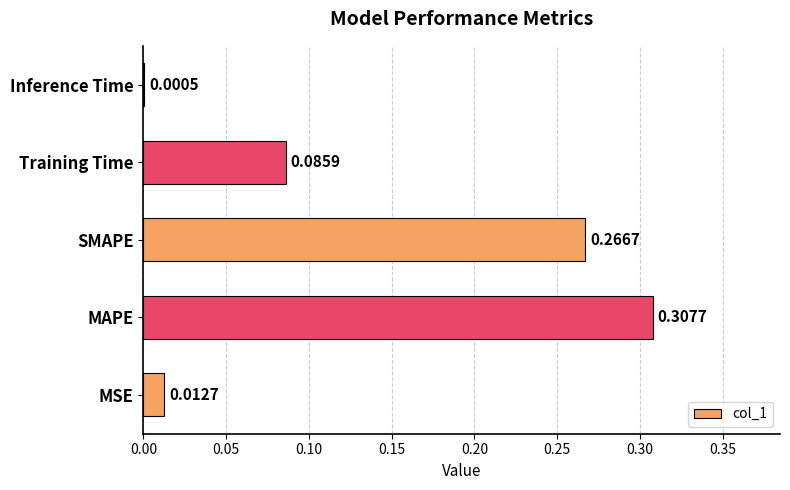

Are the bars horizontal?

Yes